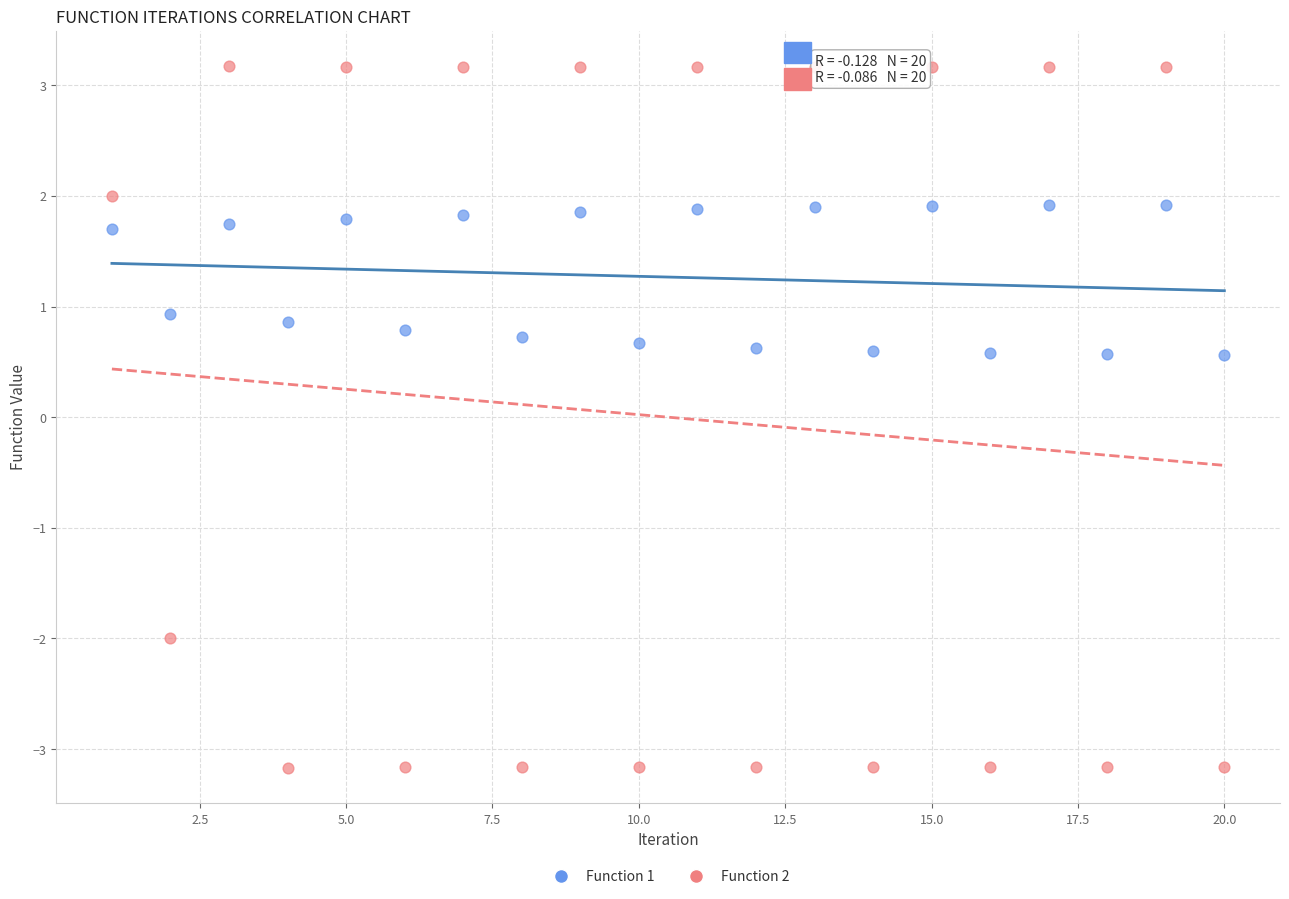

Across all data points, what is the range of Y values (max minus min)?

6.3